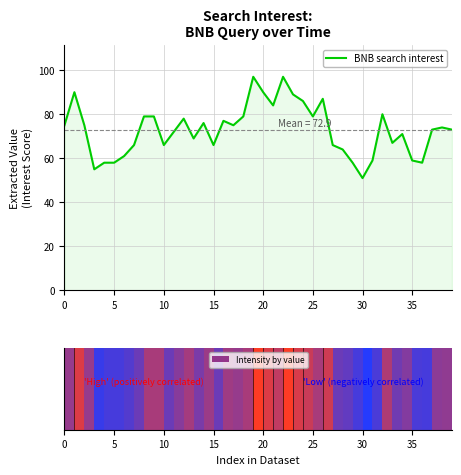

Rank the series by their maximum value, from lowest to highest.

Intensity by value, BNB search interest